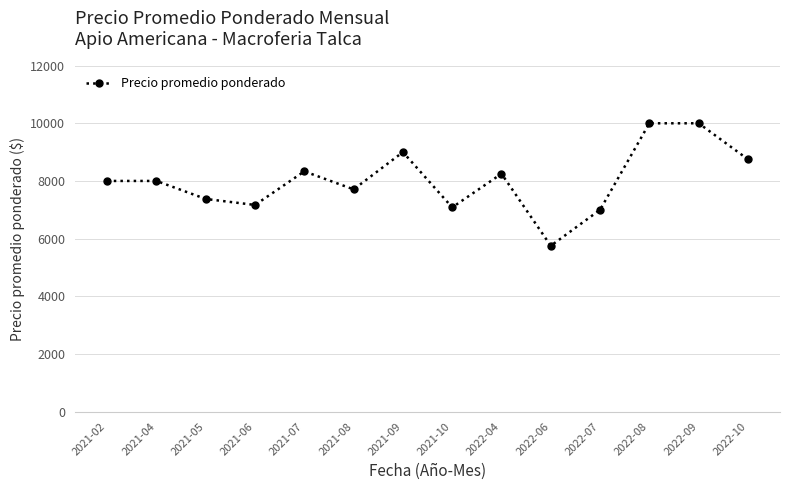

True or false: the data shows 4901 at 2022-04.

False